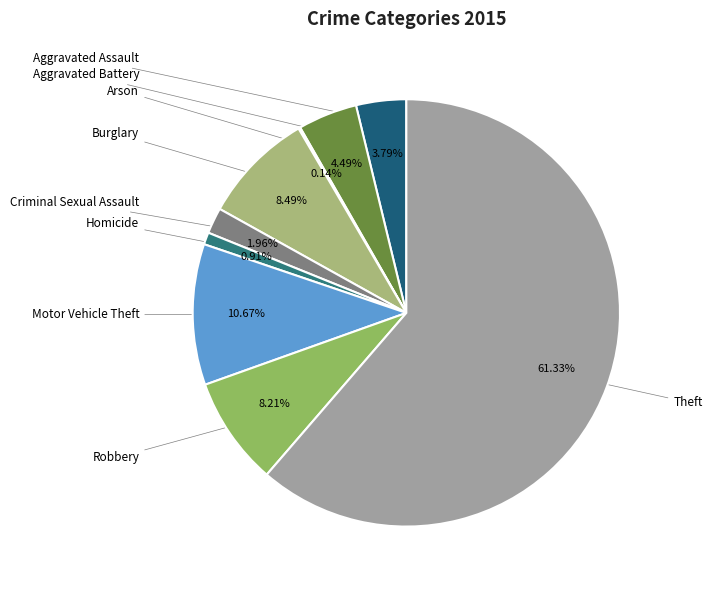

What is the smallest slice in the pie chart?

Arson